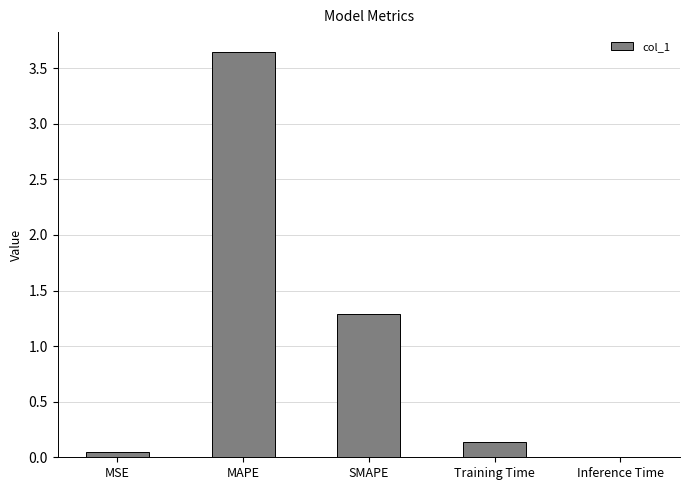

Which category has the highest value across all series?

MAPE